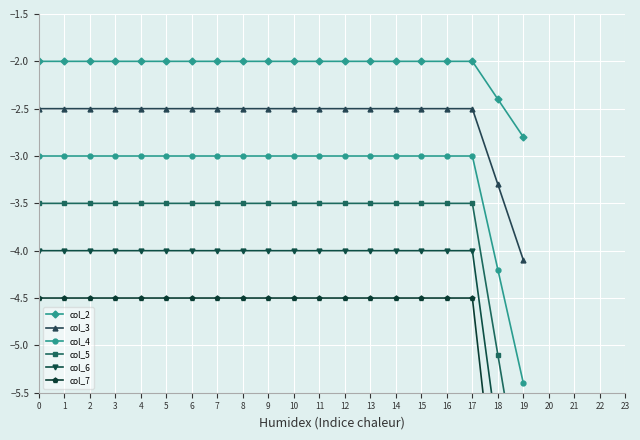

What is the highest value of the col_3 series?

-2.5